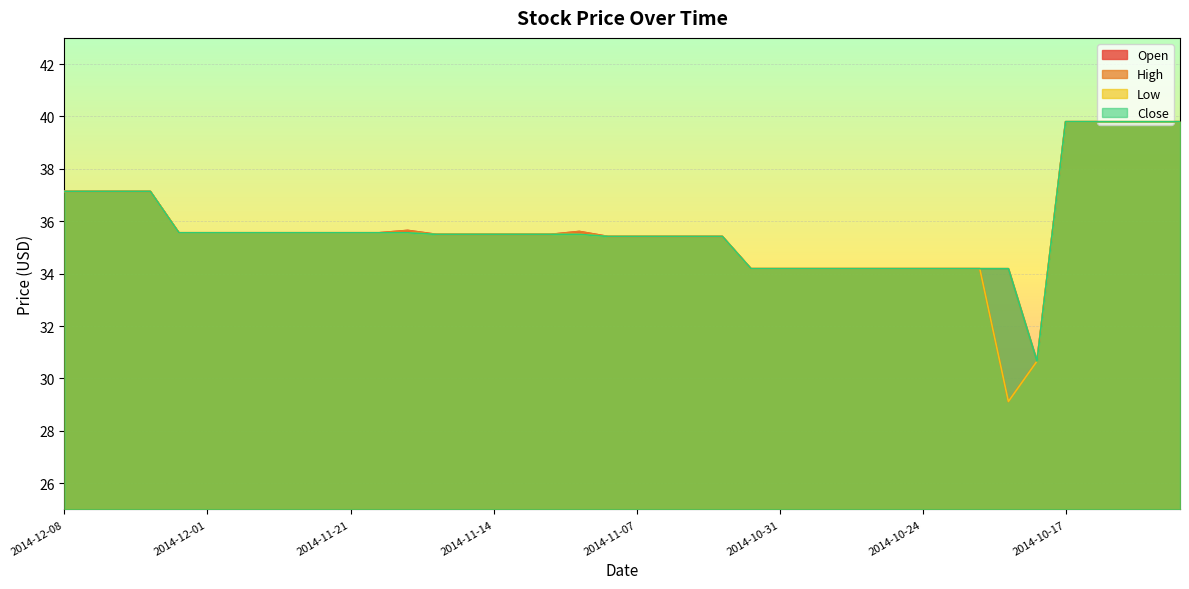

Reading left to right, what are all the values shown in this chart?

Open: 2014-12-08=37.1	2014-12-05=37.1	2014-12-04=37.1	2014-12-03=37.1	2014-12-02=35.6	2014-12-01=35.6	2014-11-28=35.6	2014-11-26=35.6	2014-11-25=35.6	2014-11-24=35.6	2014-11-21=35.6	2014-11-20=35.6	2014-11-19=35.6	2014-11-18=35.5	2014-11-17=35.5	2014-11-14=35.5	2014-11-13=35.5	2014-11-12=35.5	2014-11-11=35.6	2014-11-10=35.4	2014-11-07=35.4	2014-11-06=35.4	2014-11-05=35.4	2014-11-04=35.4	2014-11-03=34.2	2014-10-31=34.2	2014-10-30=34.2	2014-10-29=34.2	2014-10-28=34.2	2014-10-27=34.2	2014-10-24=34.2	2014-10-23=34.2	2014-10-22=34.2	2014-10-21=29.1	2014-10-20=30.7	2014-10-17=39.8	2014-10-16=39.8	2014-10-15=39.8	2014-10-14=39.8	2014-10-13=39.8
High: 2014-12-08=37.1	2014-12-05=37.1	2014-12-04=37.1	2014-12-03=37.1	2014-12-02=35.6	2014-12-01=35.6	2014-11-28=35.6	2014-11-26=35.6	2014-11-25=35.6	2014-11-24=35.6	2014-11-21=35.6	2014-11-20=35.6	2014-11-19=35.6	2014-11-18=35.5	2014-11-17=35.5	2014-11-14=35.5	2014-11-13=35.5	2014-11-12=35.5	2014-11-11=35.6	2014-11-10=35.4	2014-11-07=35.4	2014-11-06=35.4	2014-11-05=35.4	2014-11-04=35.4	2014-11-03=34.2	2014-10-31=34.2	2014-10-30=34.2	2014-10-29=34.2	2014-10-28=34.2	2014-10-27=34.2	2014-10-24=34.2	2014-10-23=34.2	2014-10-22=34.2	2014-10-21=34.2	2014-10-20=30.7	2014-10-17=39.8	2014-10-16=39.8	2014-10-15=39.8	2014-10-14=39.8	2014-10-13=39.8
Low: 2014-12-08=37.1	2014-12-05=37.1	2014-12-04=37.1	2014-12-03=37.1	2014-12-02=35.6	2014-12-01=35.6	2014-11-28=35.6	2014-11-26=35.6	2014-11-25=35.6	2014-11-24=35.6	2014-11-21=35.6	2014-11-20=35.6	2014-11-19=35.6	2014-11-18=35.5	2014-11-17=35.5	2014-11-14=35.5	2014-11-13=35.5	2014-11-12=35.5	2014-11-11=35.5	2014-11-10=35.4	2014-11-07=35.4	2014-11-06=35.4	2014-11-05=35.4	2014-11-04=35.4	2014-11-03=34.2	2014-10-31=34.2	2014-10-30=34.2	2014-10-29=34.2	2014-10-28=34.2	2014-10-27=34.2	2014-10-24=34.2	2014-10-23=34.2	2014-10-22=34.2	2014-10-21=29.1	2014-10-20=30.7	2014-10-17=39.8	2014-10-16=39.8	2014-10-15=39.8	2014-10-14=39.8	2014-10-13=39.8
Close: 2014-12-08=37.1	2014-12-05=37.1	2014-12-04=37.1	2014-12-03=37.1	2014-12-02=35.6	2014-12-01=35.6	2014-11-28=35.6	2014-11-26=35.6	2014-11-25=35.6	2014-11-24=35.6	2014-11-21=35.6	2014-11-20=35.6	2014-11-19=35.6	2014-11-18=35.5	2014-11-17=35.5	2014-11-14=35.5	2014-11-13=35.5	2014-11-12=35.5	2014-11-11=35.5	2014-11-10=35.4	2014-11-07=35.4	2014-11-06=35.4	2014-11-05=35.4	2014-11-04=35.4	2014-11-03=34.2	2014-10-31=34.2	2014-10-30=34.2	2014-10-29=34.2	2014-10-28=34.2	2014-10-27=34.2	2014-10-24=34.2	2014-10-23=34.2	2014-10-22=34.2	2014-10-21=34.2	2014-10-20=30.7	2014-10-17=39.8	2014-10-16=39.8	2014-10-15=39.8	2014-10-14=39.8	2014-10-13=39.8